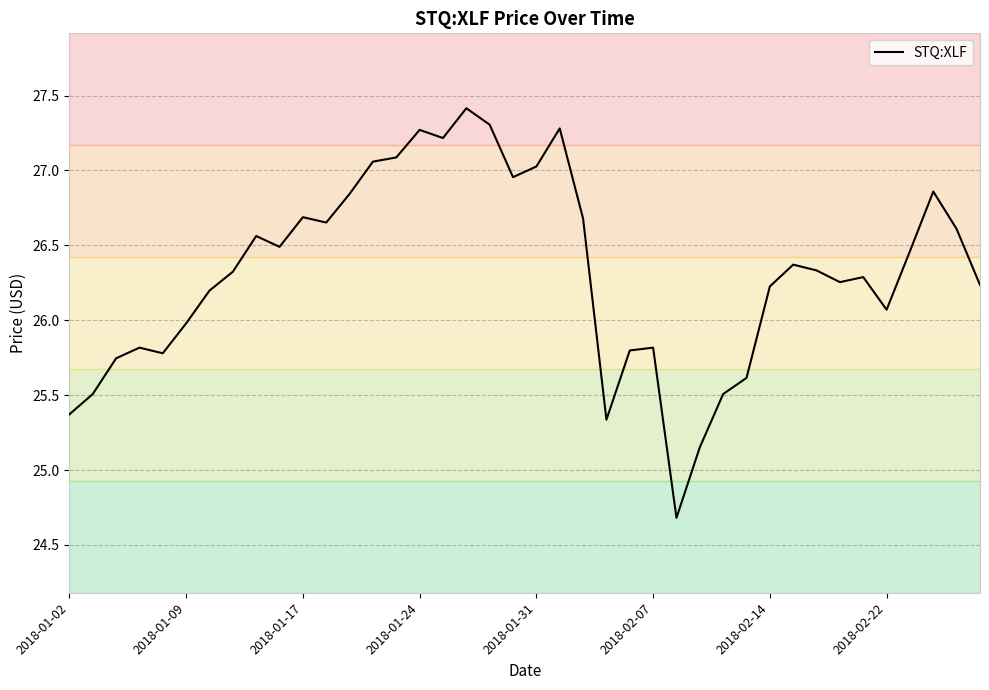

What is the difference between the maximum and minimum values?

2.7